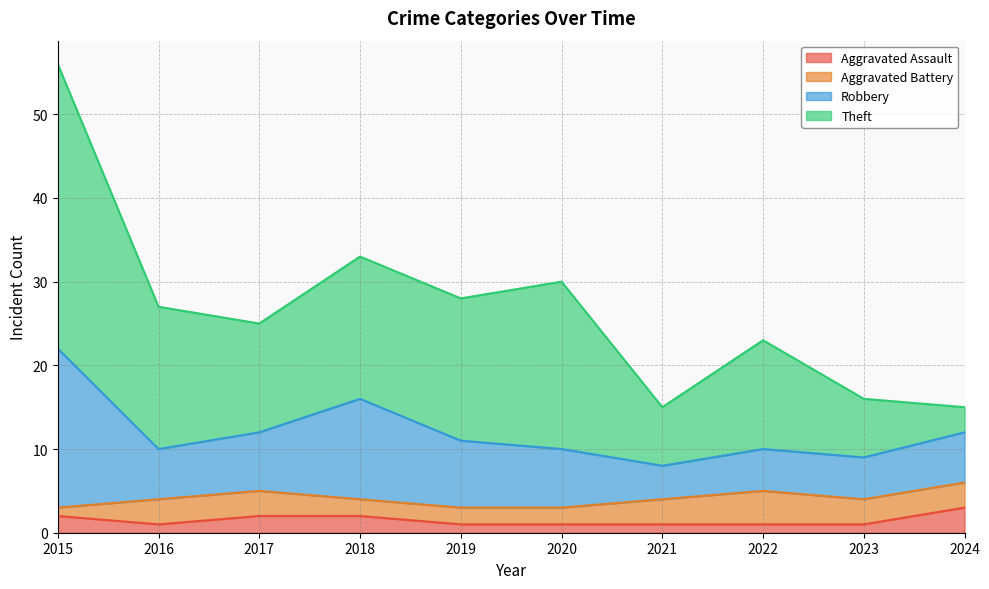

Which series has the largest range (max minus min)?

Theft